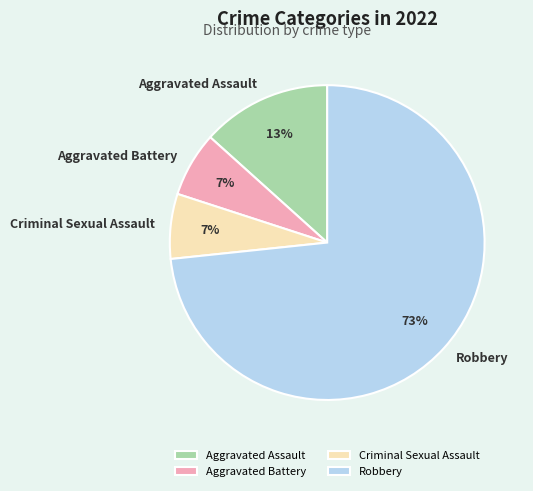

To the nearest percent, what is the combined percentage of Criminal Sexual Assault and Aggravated Assault?

20%